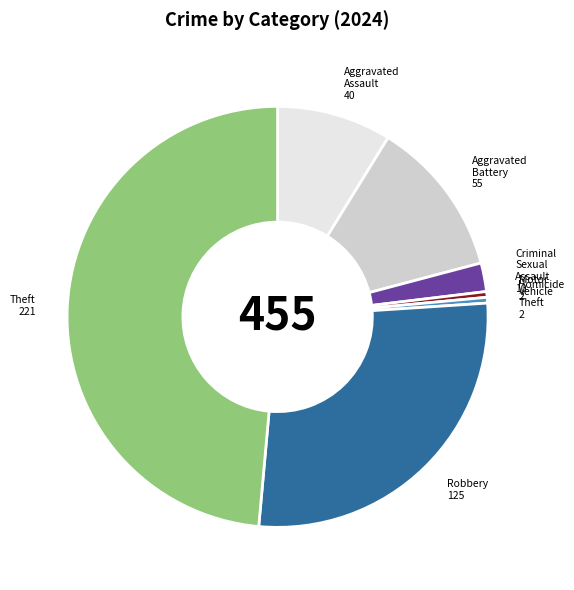

Is there any slice that represents more than half of the pie?

No